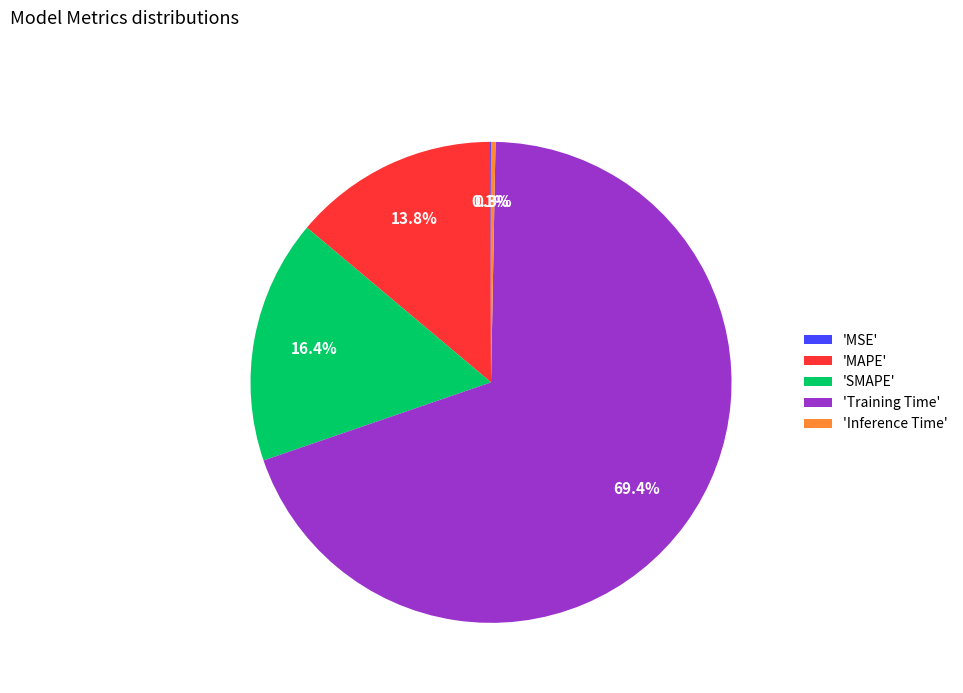

Which slice represents more than half of the pie?

'Training Time'